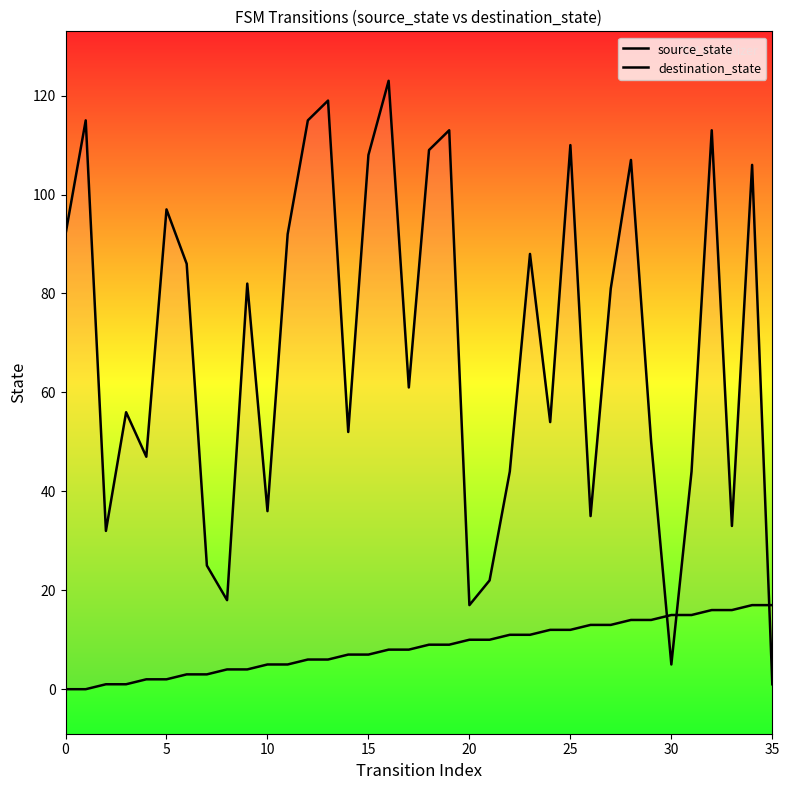

Which series has the widest spread of Y values?

destination_state